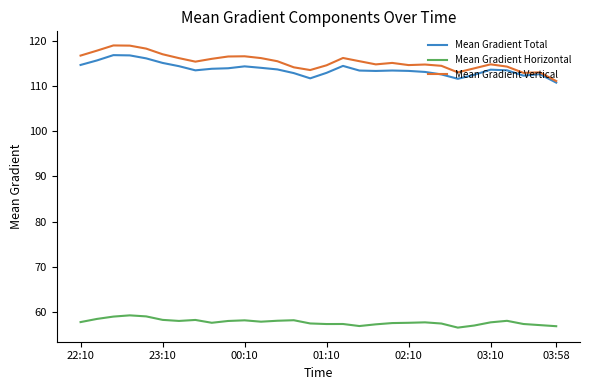

True or false: Mean Gradient Total and Mean Gradient Horizontal intersect in this chart.

False